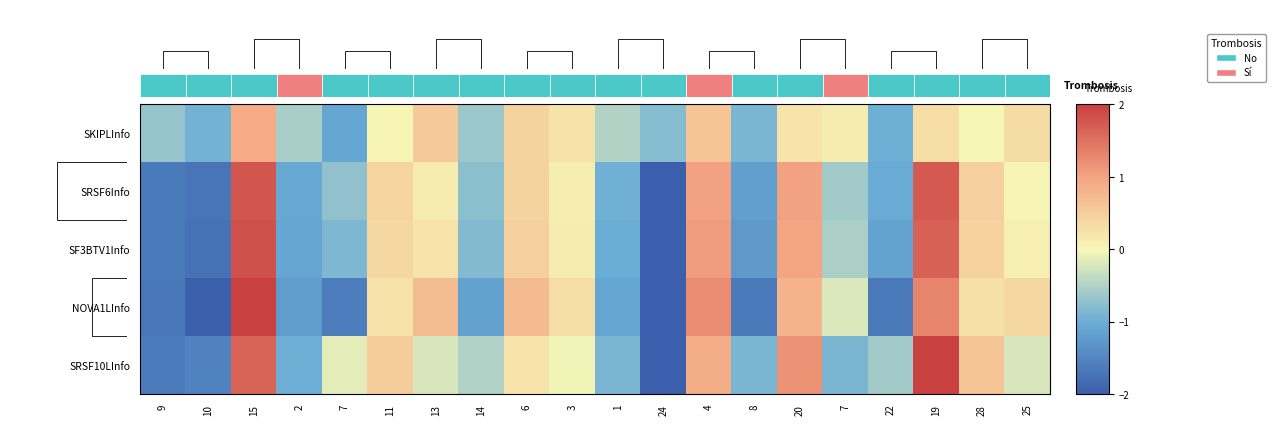

What is the spread (max minus min) of values at 7?

1.5